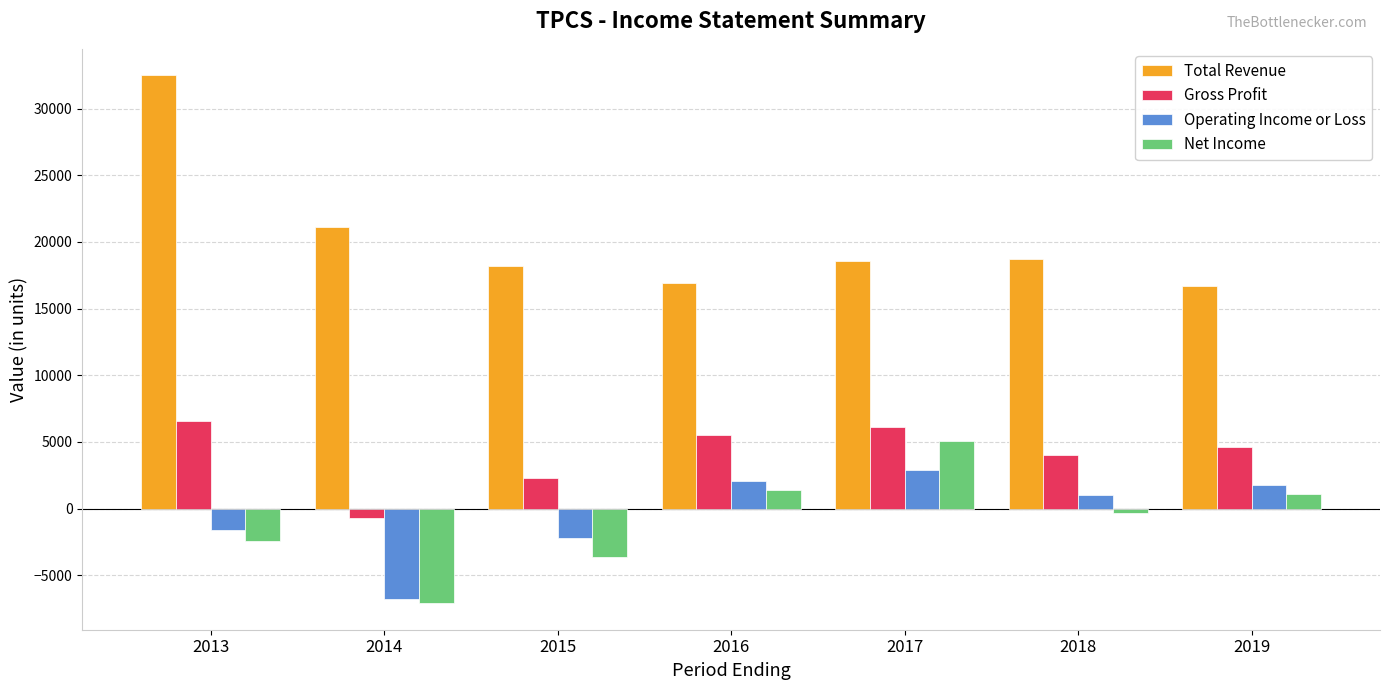

Between 2015 and 2016, which series saw the biggest shift?

Net Income